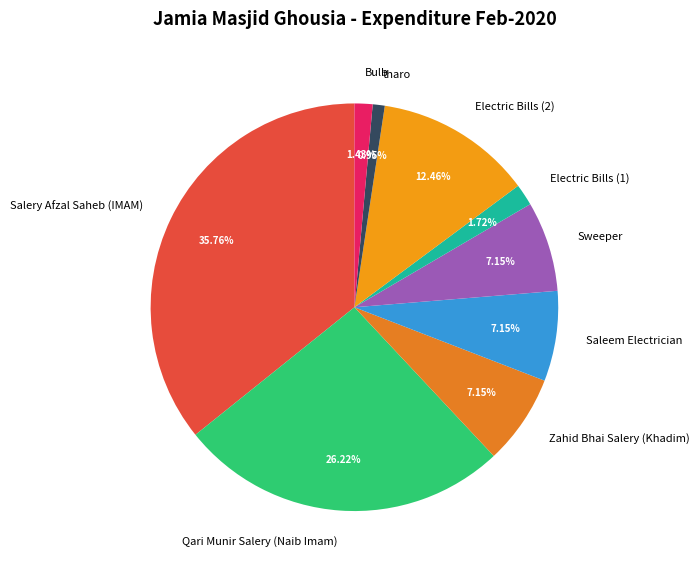

Count the number of slices in the pie.

9